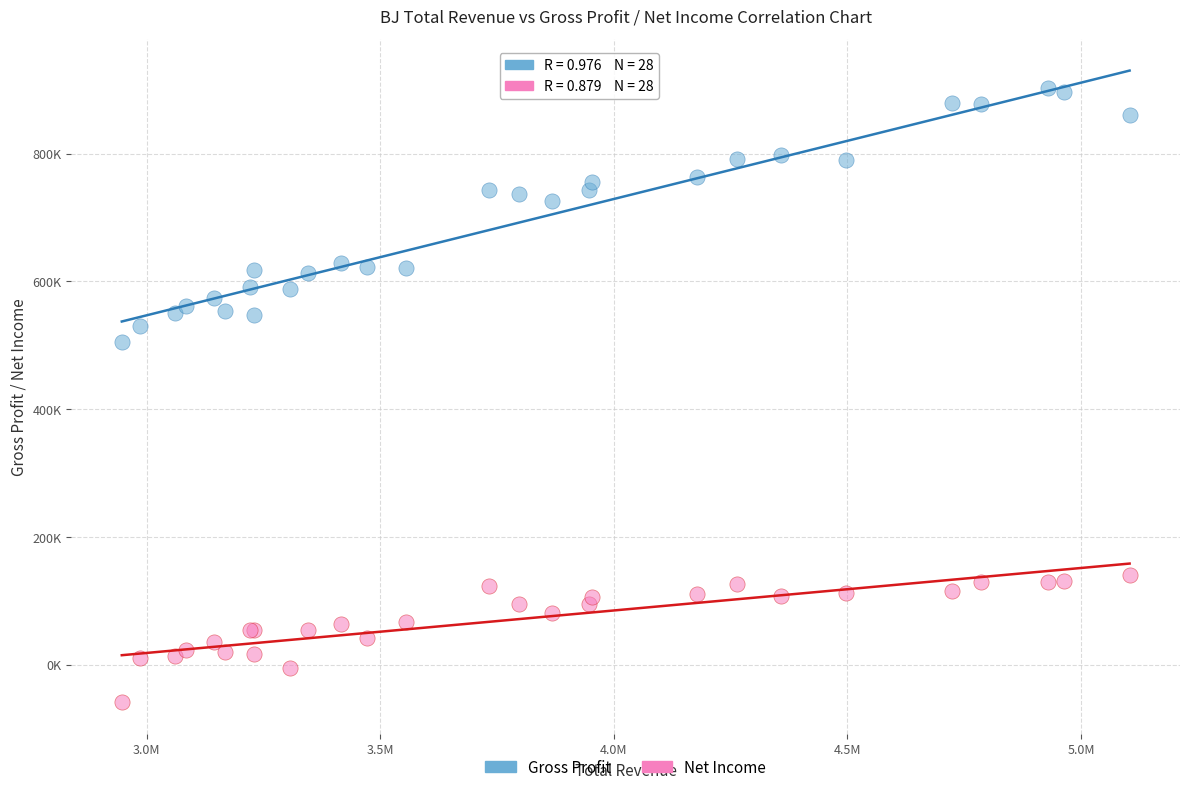

Which series has the largest Y range (max minus min)?

Gross Profit